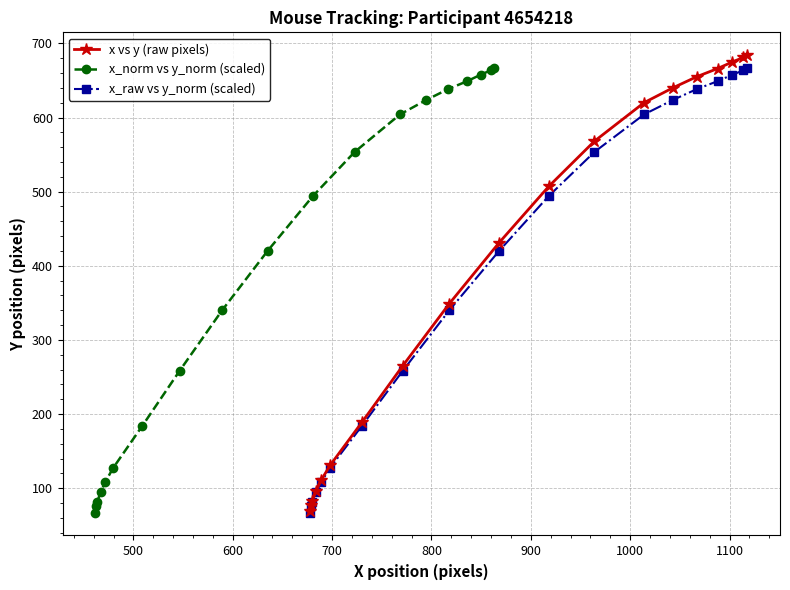

Is this an area chart (filled region under the line)?

No